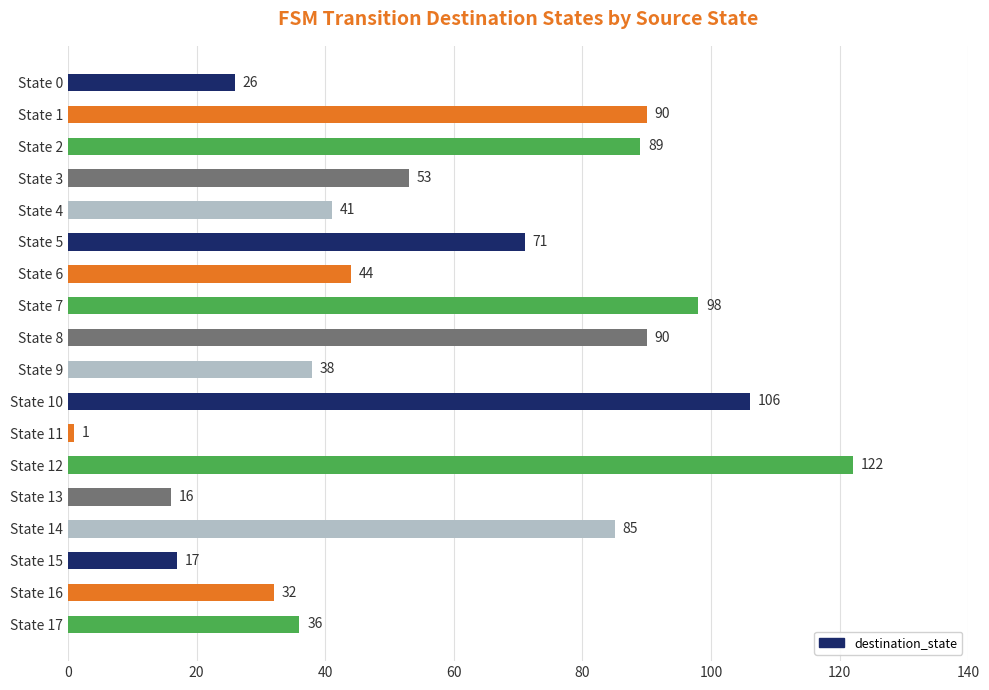

Reading bottom to top, extract all data points from this chart.

36	32	17	85	16	122	1	106	38	90	98	44	71	41	53	89	90	26